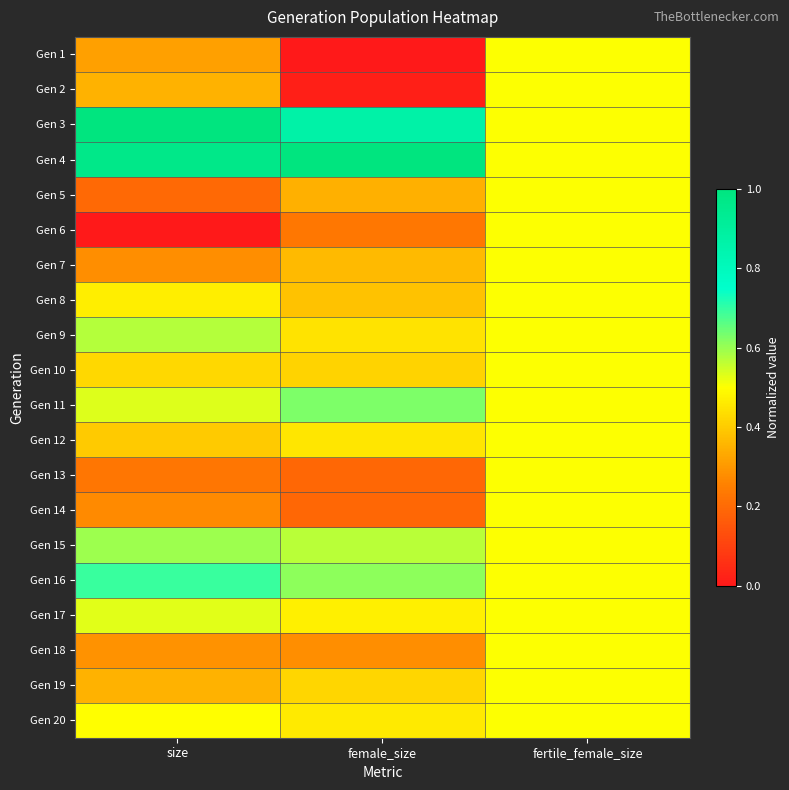

At which category is the sum across all series the highest?

fertile_female_size